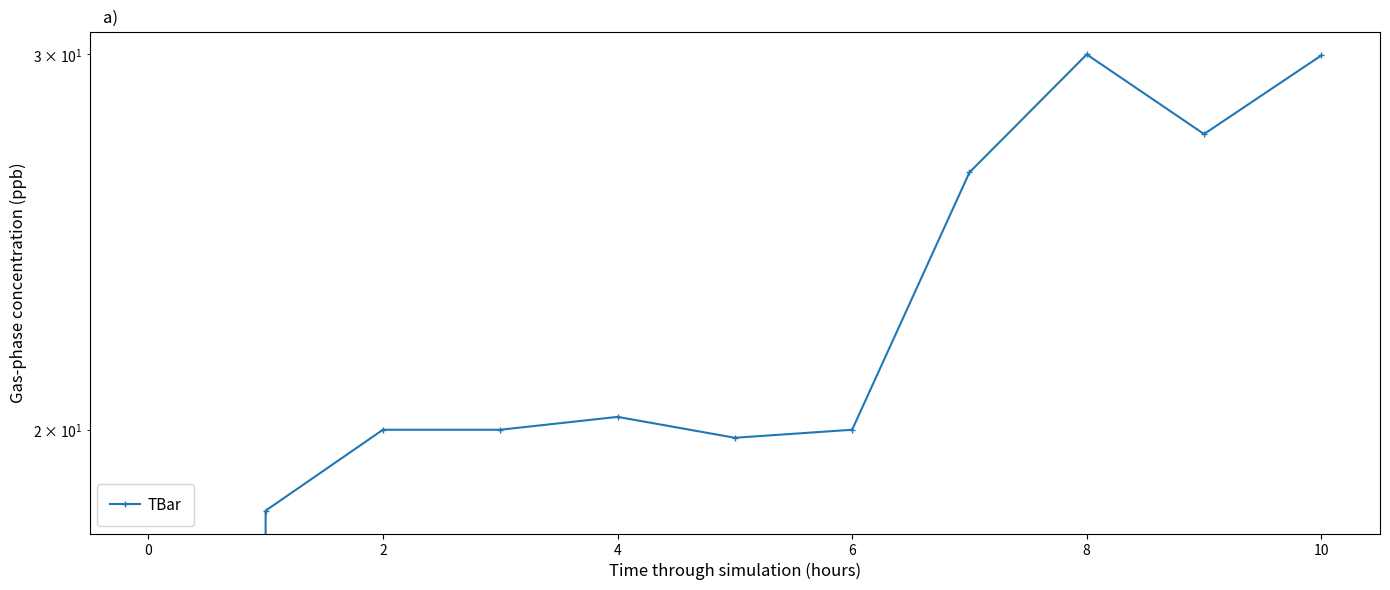

What is the sum of all values?

232.3